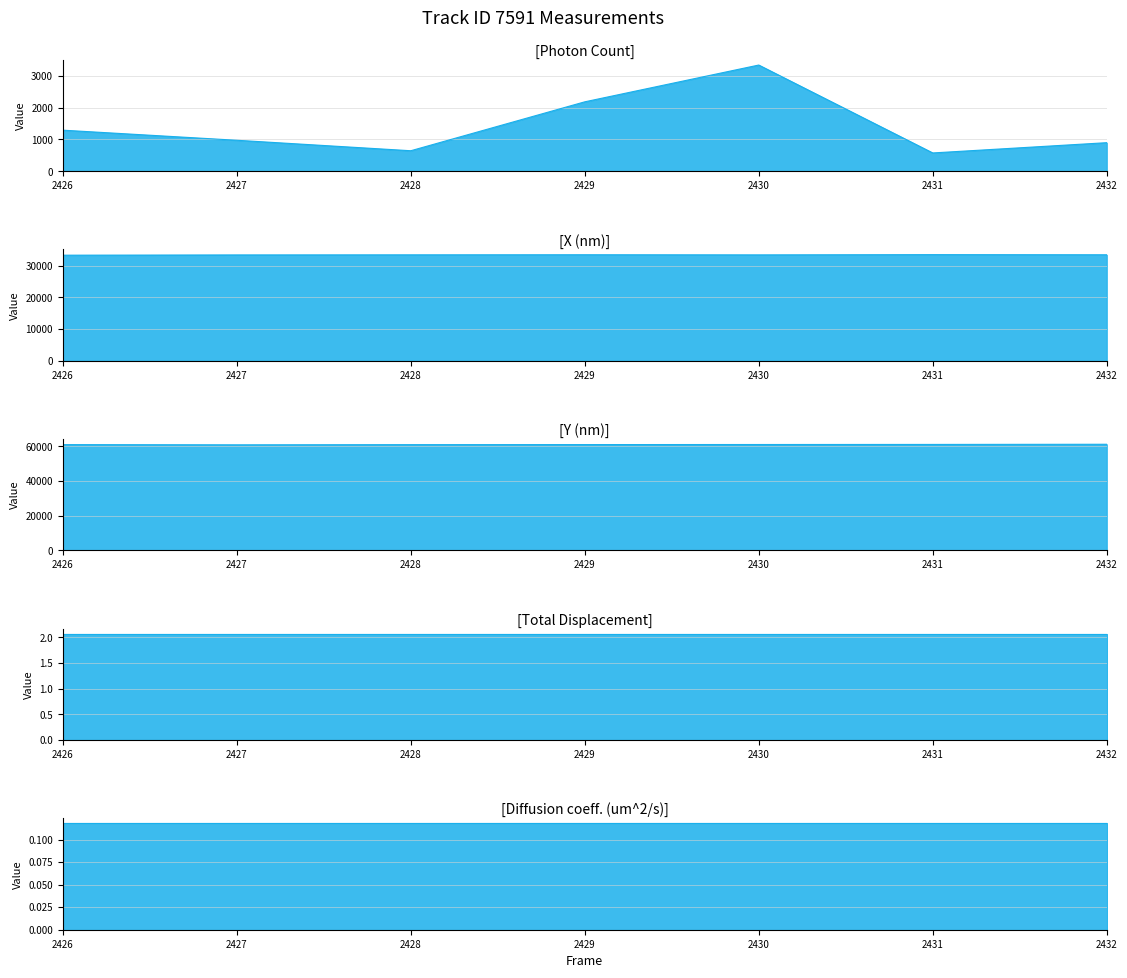

Reading right to left, transcribe all the data shown in this chart.

Photon Count line: 2432=897.7	2431=575.2	2430=3336.1	2429=2180.9	2428=644.5	2427=973.5	2426=1290.5
X (nm) line: 2432=33396.7	2431=33438.7	2430=33365.1	2429=33404.0	2428=33377.4	2427=33350.7	2426=33269.1
Y (nm) line: 2432=61272.1	2431=61175.3	2430=61131.3	2429=61087.5	2428=61045.3	2427=60945.1	2426=61066.7
Total Displacement line: 2432=2.1	2431=2.1	2430=2.1	2429=2.1	2428=2.1	2427=2.1	2426=2.1
Diffusion coeff. (um^2/s) line: 2432=0.1	2431=0.1	2430=0.1	2429=0.1	2428=0.1	2427=0.1	2426=0.1